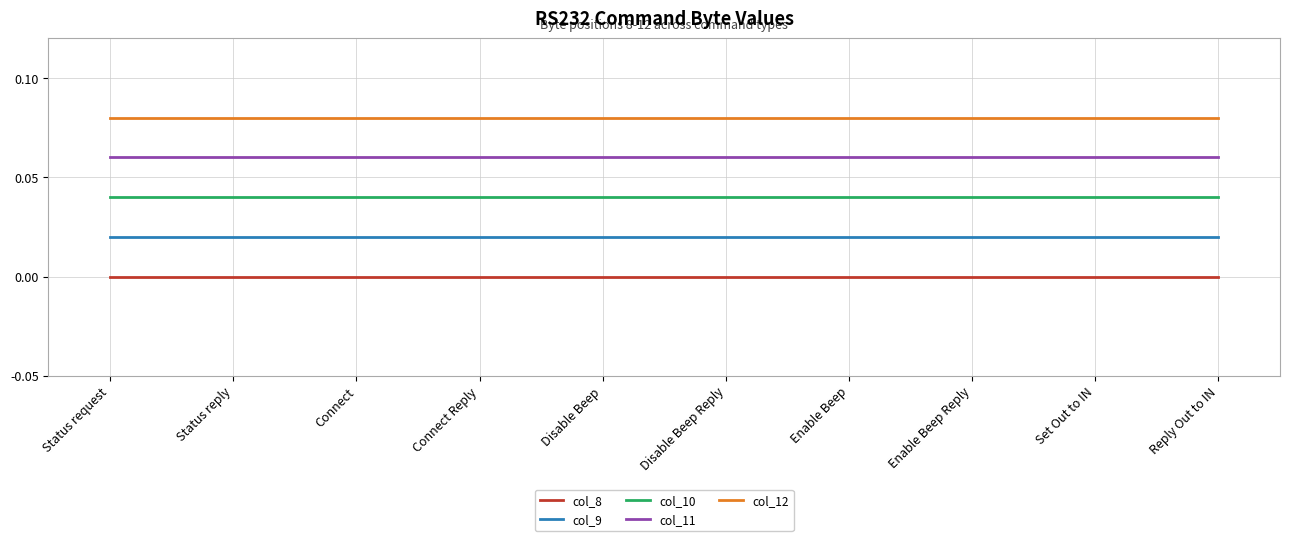

Is it true that col_10 equals 0.0 at Disable Beep?

True